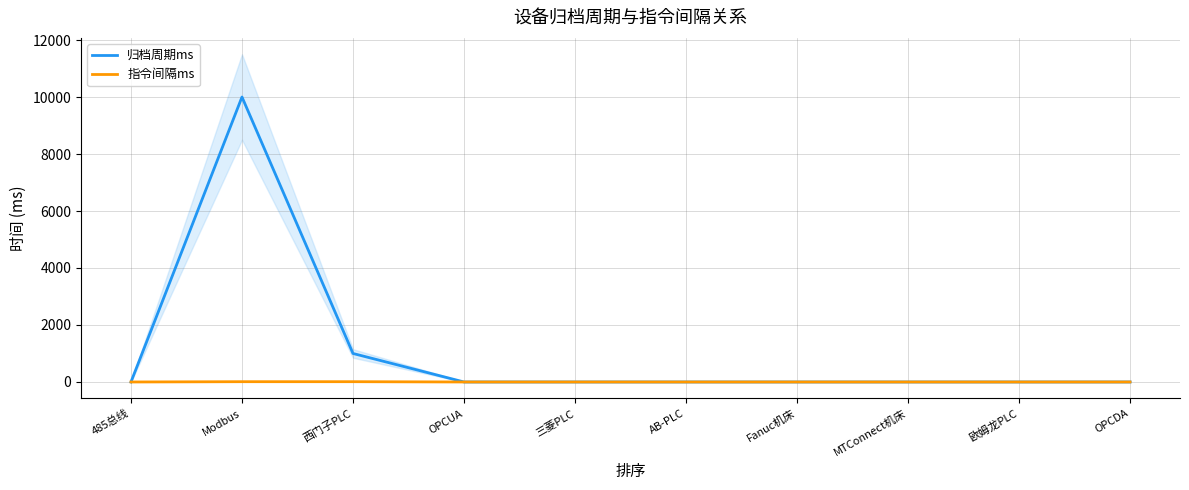

Reading right to left, transcribe all the data shown in this chart.

归档周期ms: OPCDA=0	欧姆龙PLC=0	MTConnect机床=0	Fanuc机床=0	AB-PLC=0	三菱PLC=0	OPCUA=0	西门子PLC=1000	Modbus=10000	485总线=0
指令间隔ms: OPCDA=0	欧姆龙PLC=0	MTConnect机床=0	Fanuc机床=0	AB-PLC=0	三菱PLC=0	OPCUA=0	西门子PLC=10	Modbus=10	485总线=0